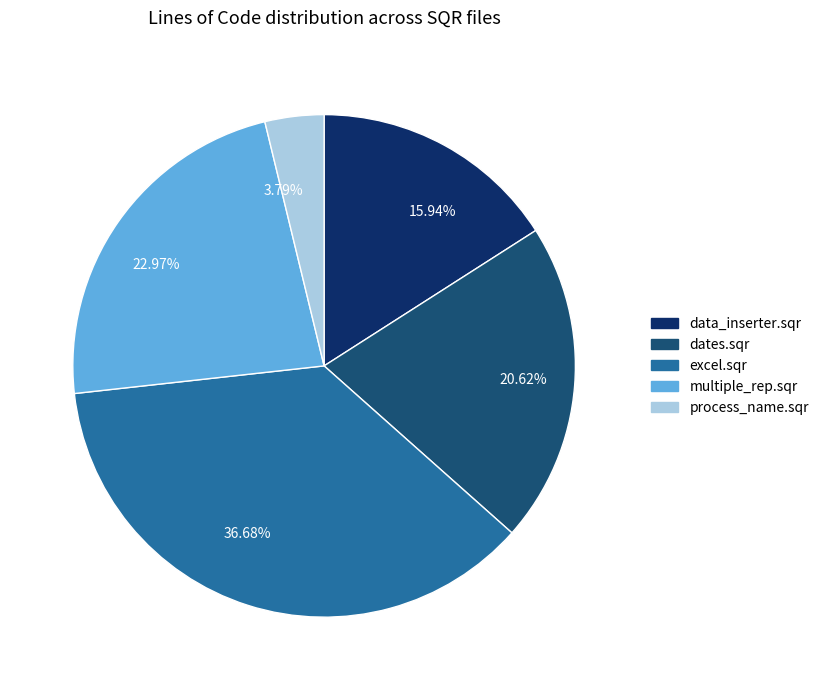

What is the total percentage of multiple_rep.sqr and data_inserter.sqr?

38.9%